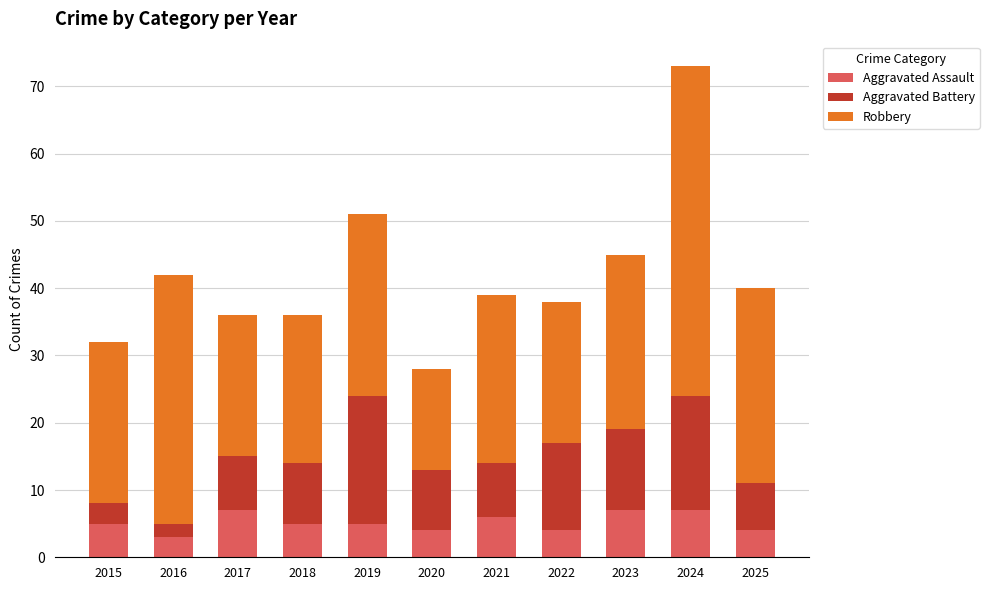

How many bars are there in total?

11